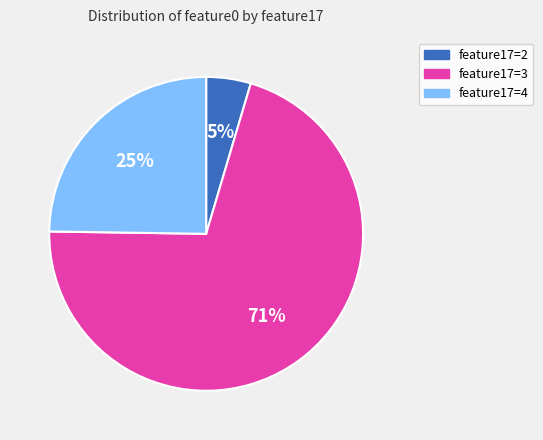

Is there any slice that represents more than half of the pie?

Yes